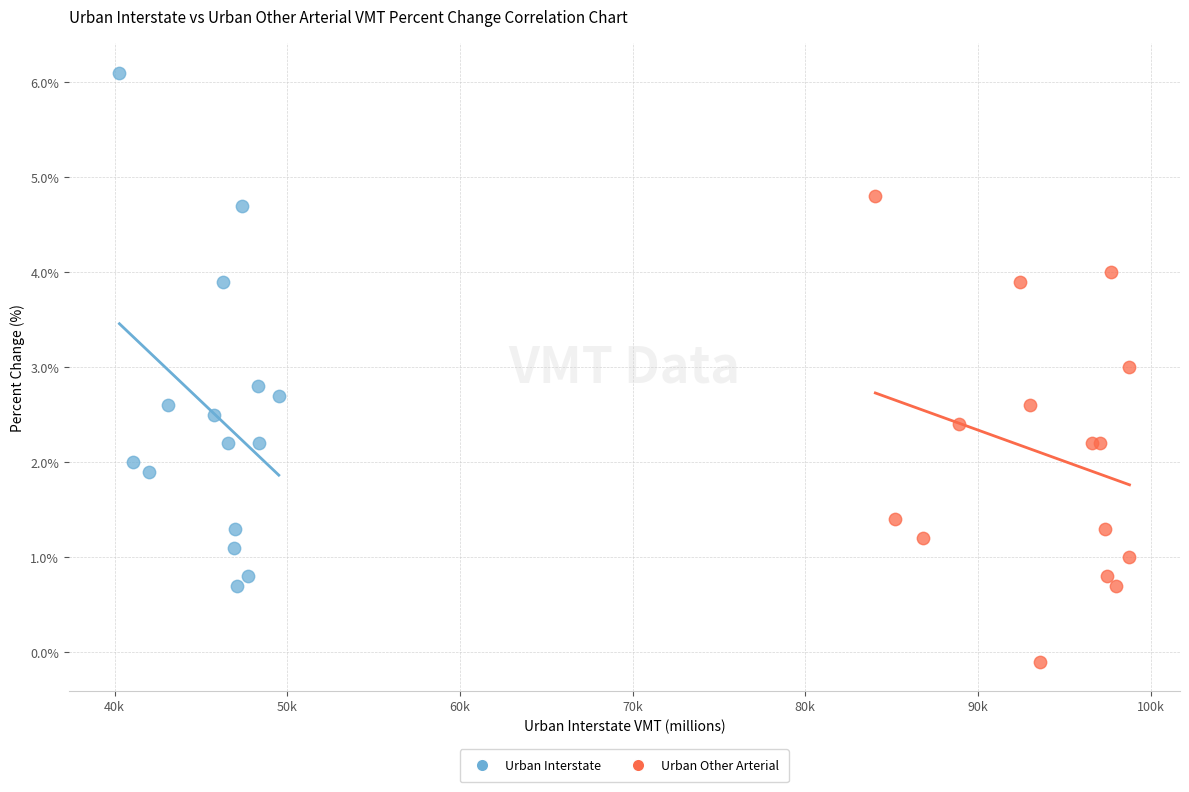

Which series has the largest Y range (max minus min)?

Urban Interstate